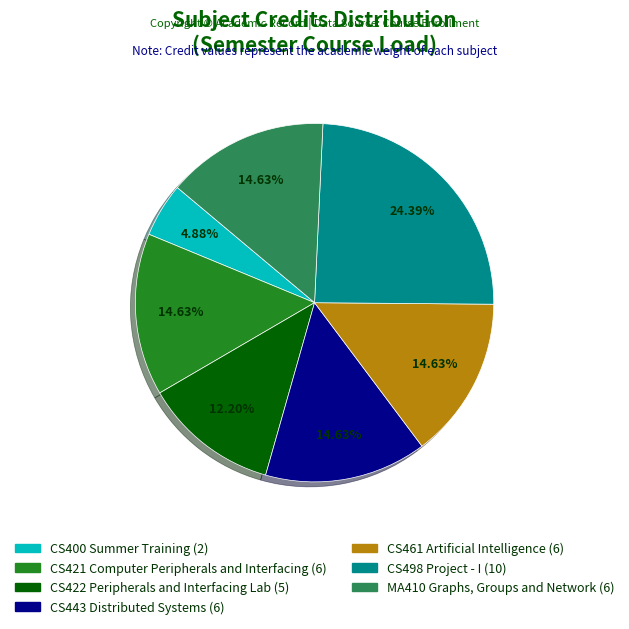

To the nearest percent, what percentage of the pie is CS443 Distributed Systems?

15%